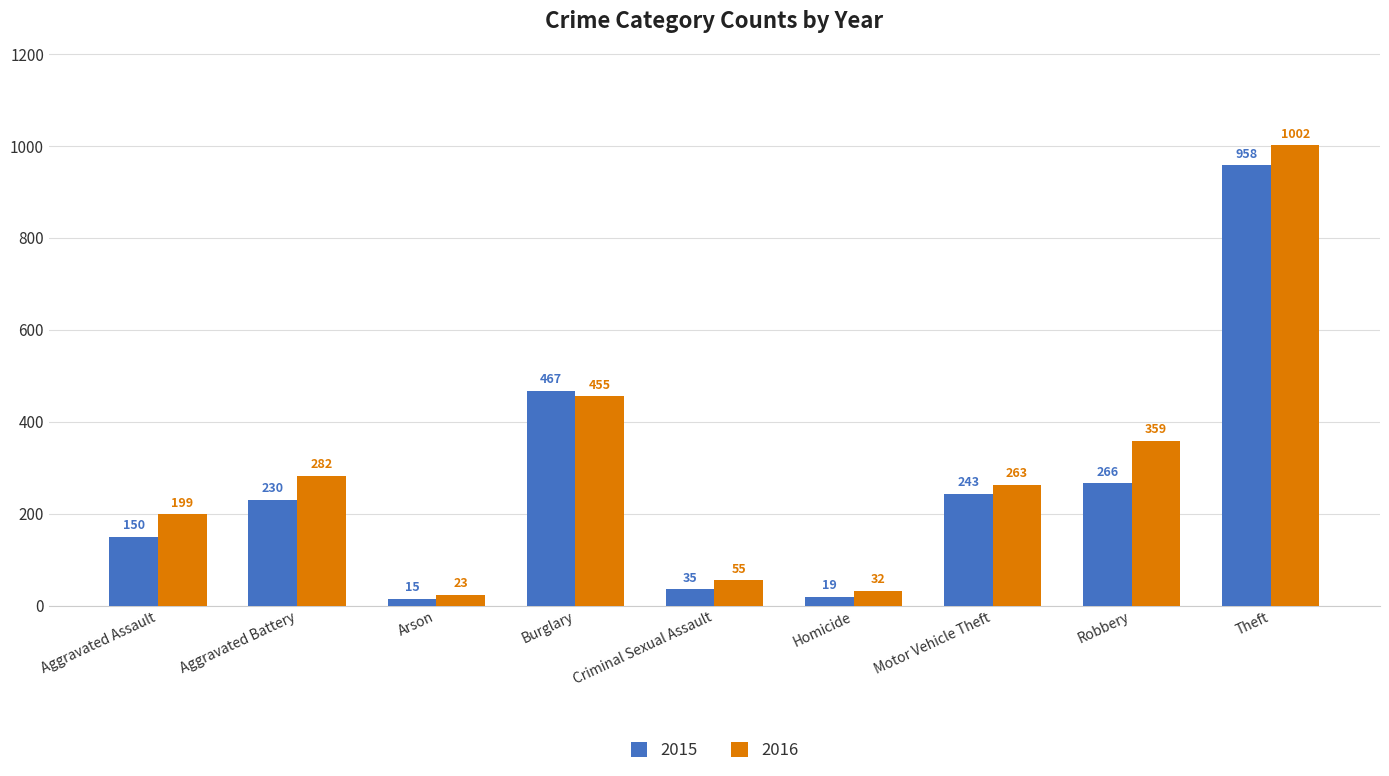

Which series has the widest spread of values?

2016